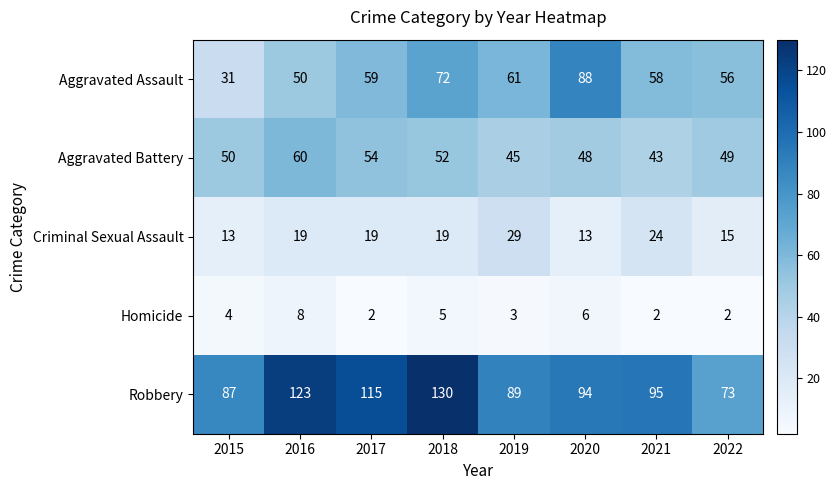

Count the number of categories in the chart.

8